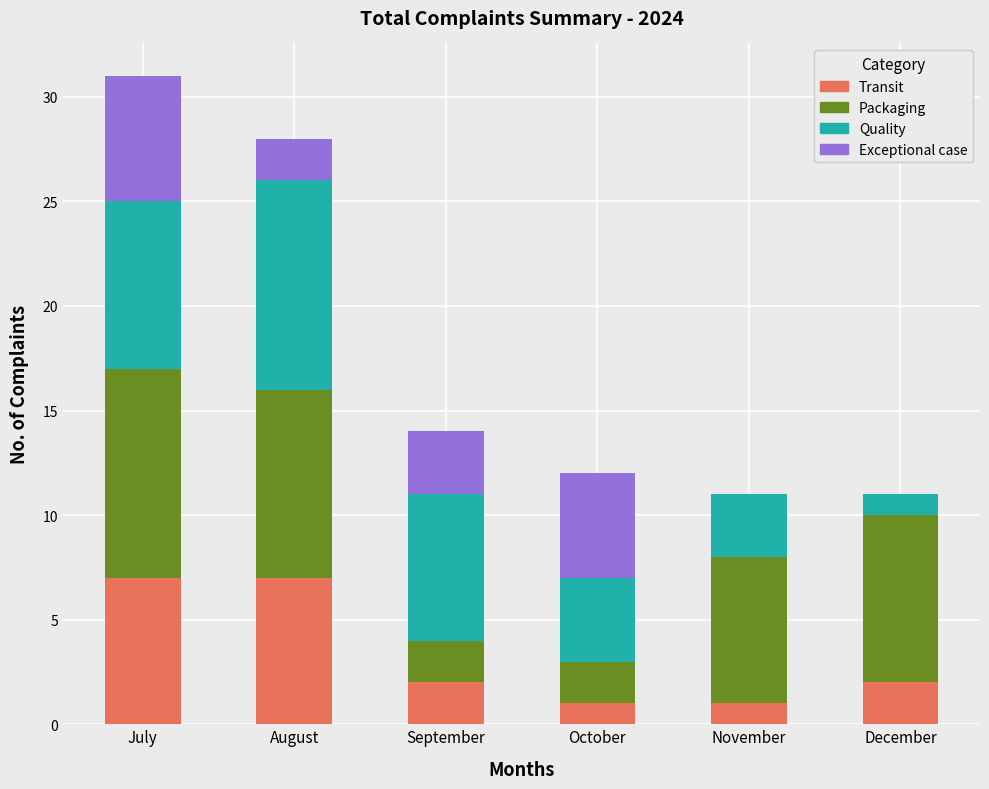

The Transit series shows 12 at July. True or false?

False